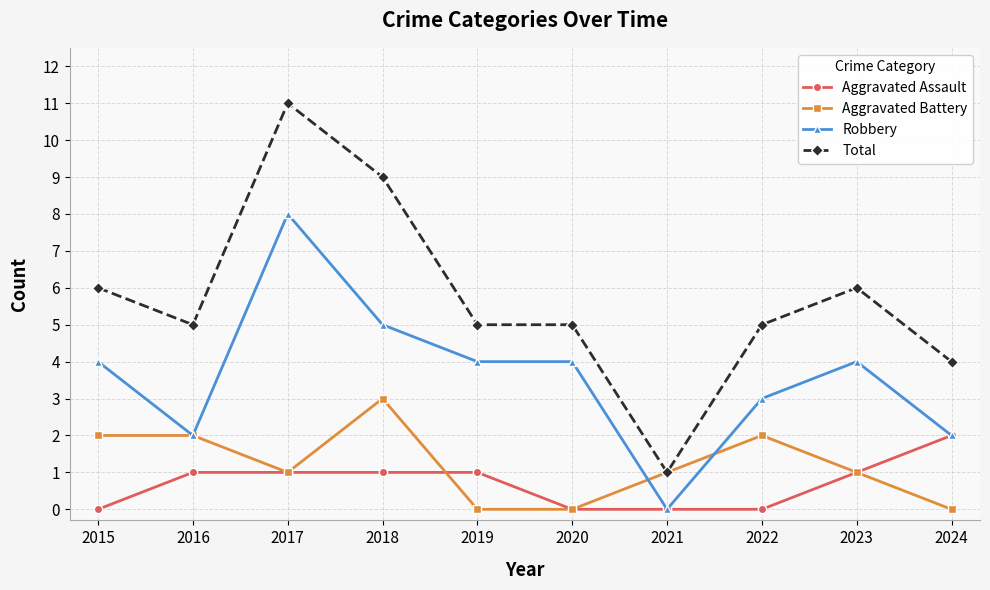

Is the value of Aggravated Battery at 2019 greater than the value of Total at 2016?

No